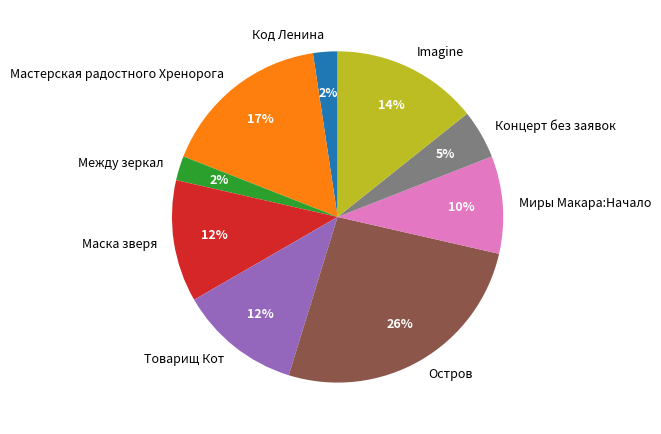

How many slices are in this pie chart?

9